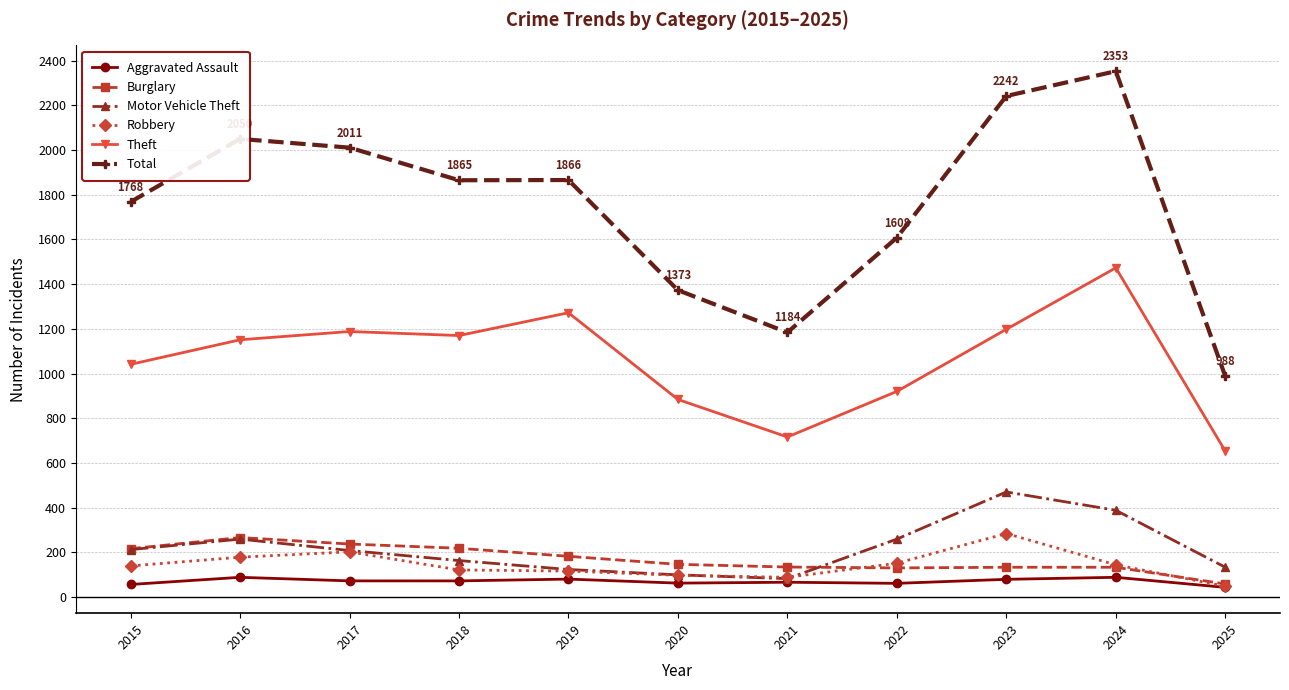

What is the difference between the highest and lowest values at 2018?

1793